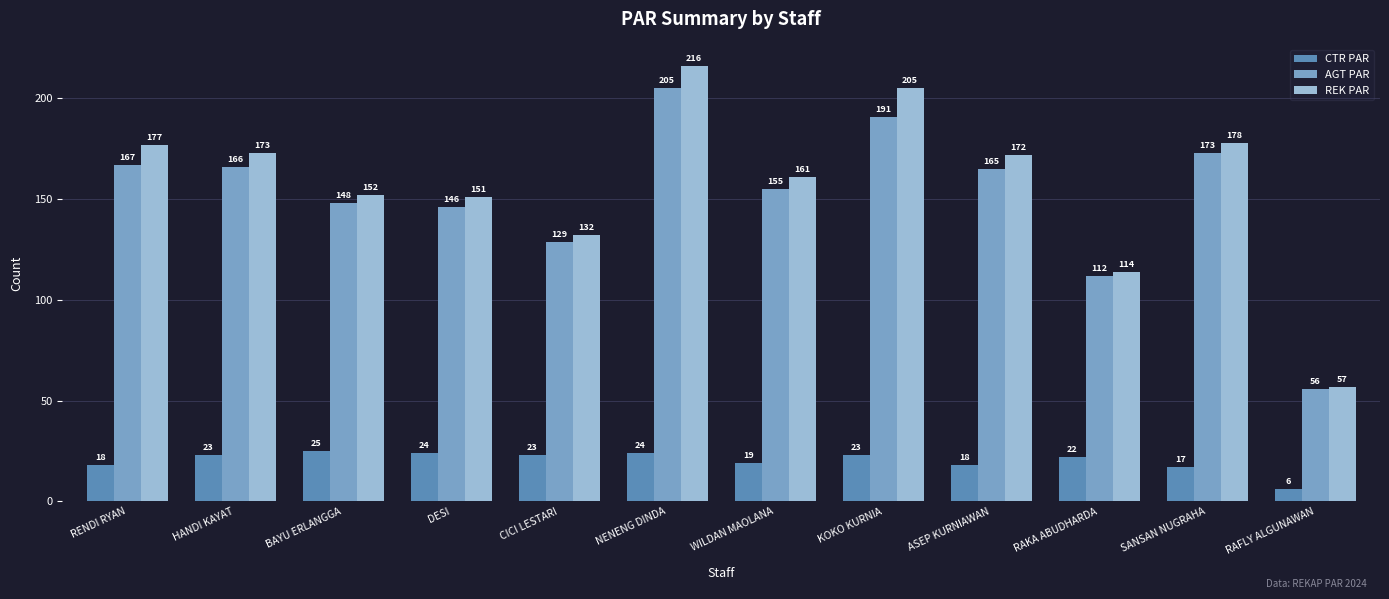

The value of CTR PAR at DESI is 5. True or false?

False